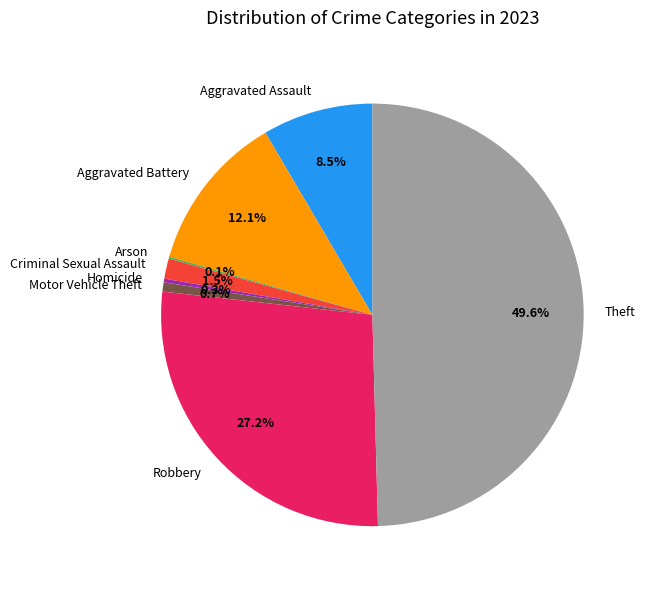

What is the total percentage of Motor Vehicle Theft and Aggravated Assault?

9.2%